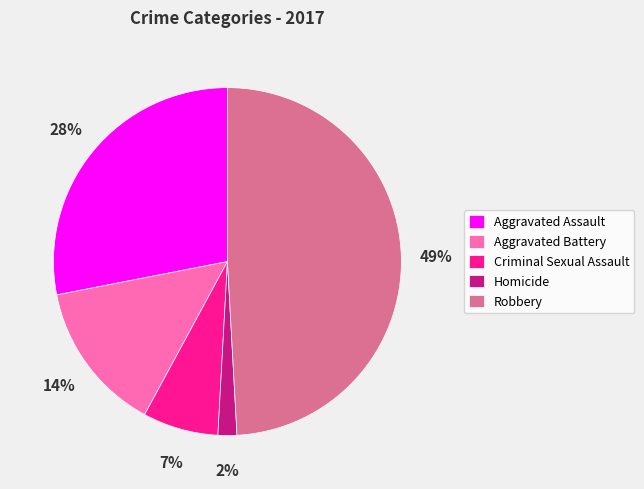

What percentage is the Robbery slice, to the nearest percent?

49%